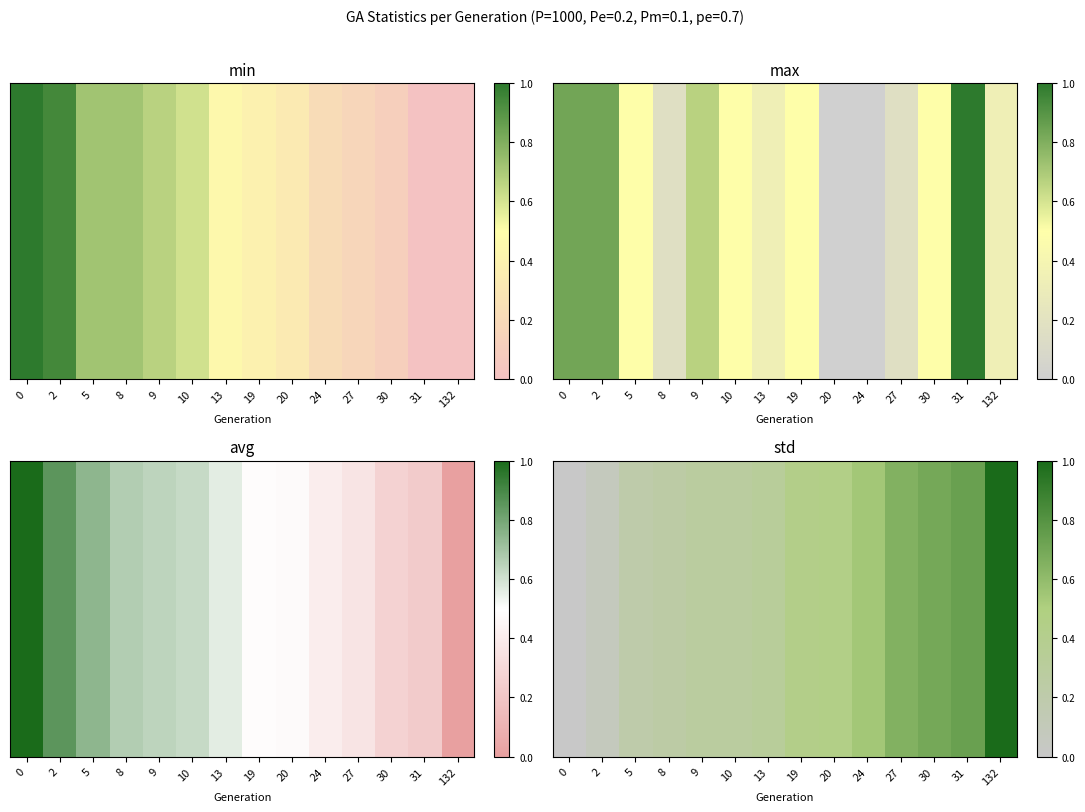

Which category has the highest value across all series?

132